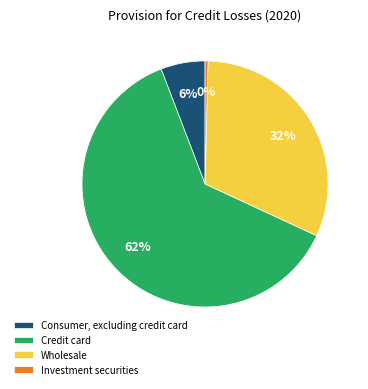

Approximately how many times larger is the value at Wholesale compared to Credit card?

0.5